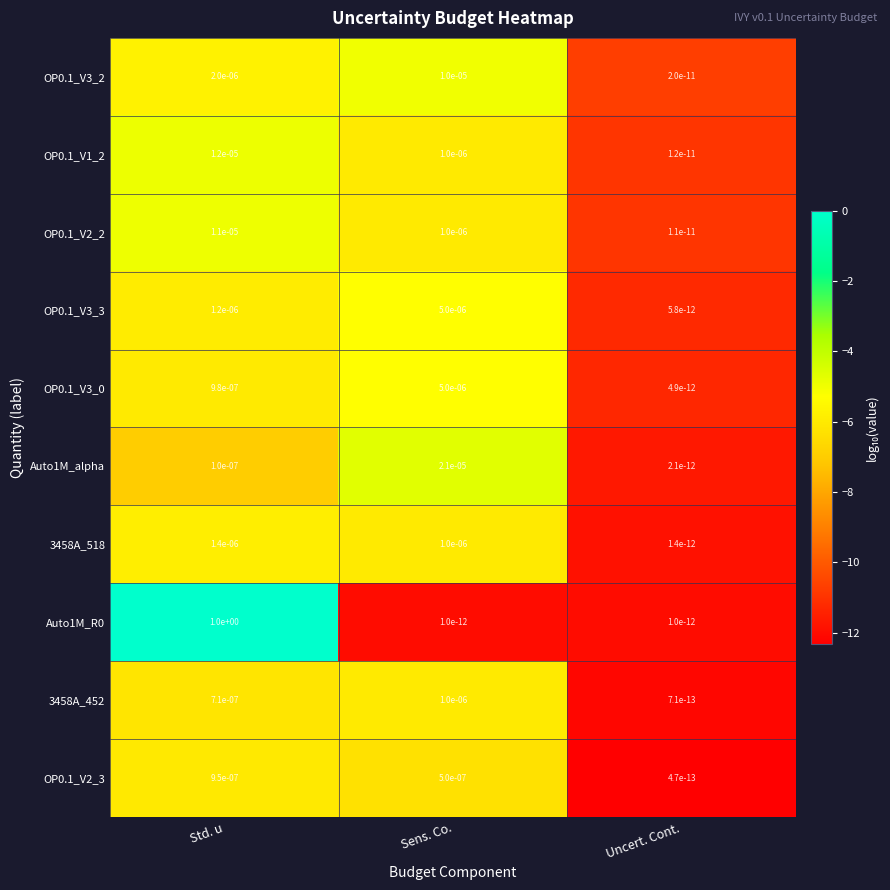

Which category has the lowest value in the OP0.1_V2_2 series?

Uncert. Cont.